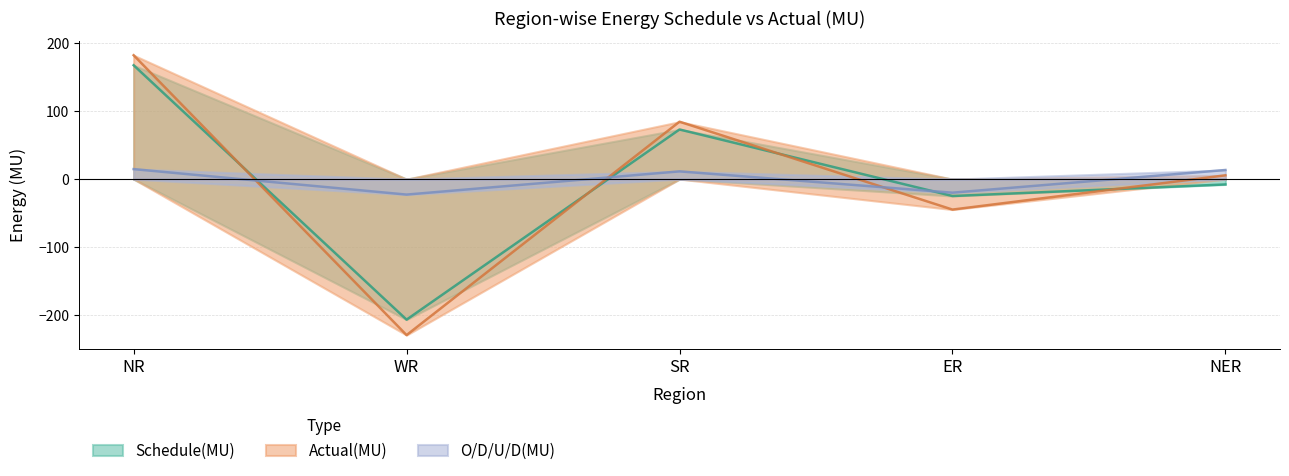

The value of O/D/U/D(MU) at WR is -22.7. True or false?

True